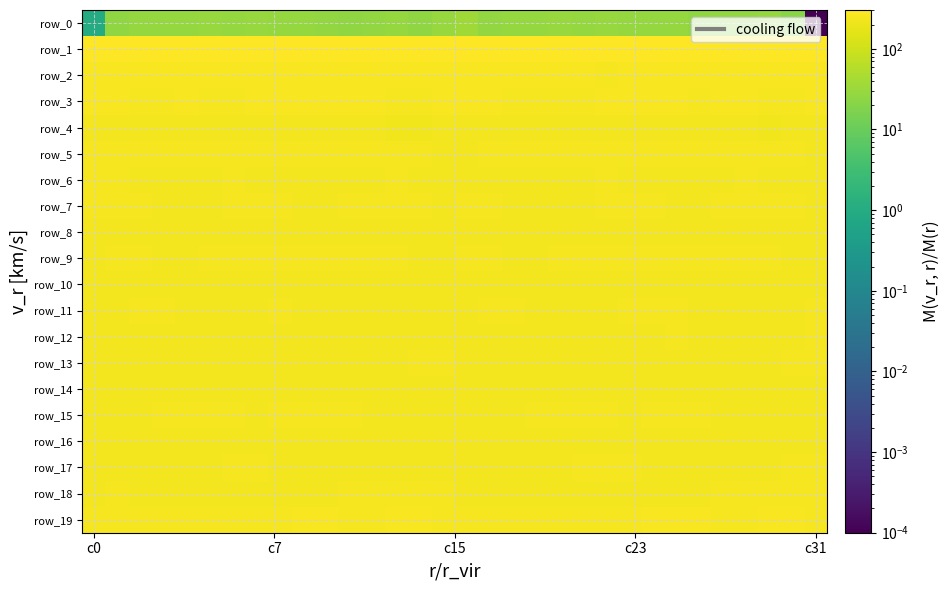

What is the difference between the second highest and second lowest values in the row_9 series?

7.2